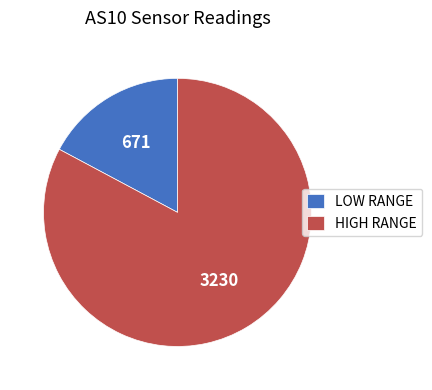

Is it true that LOW RANGE is 12% of the pie?

False